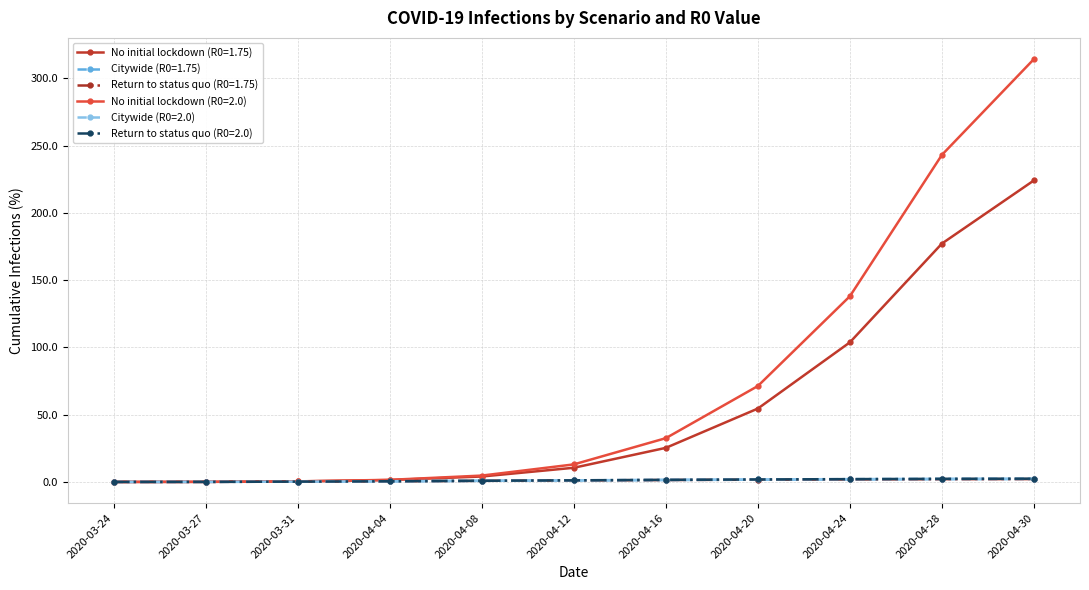

What is the average value of the Return to status quo (R0=2.0) series?

1.2